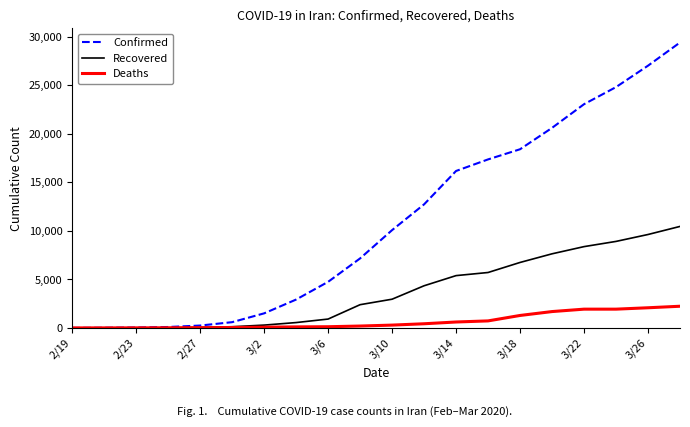

Rank the series by their maximum value, from lowest to highest.

Deaths, Recovered, Confirmed